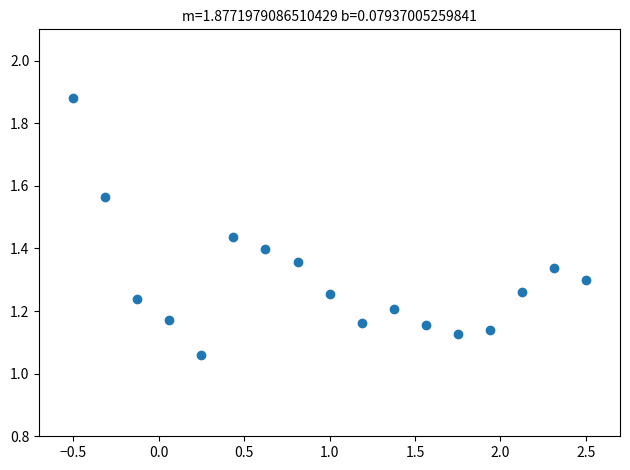

What is the range of Y values (max minus min)?

0.8